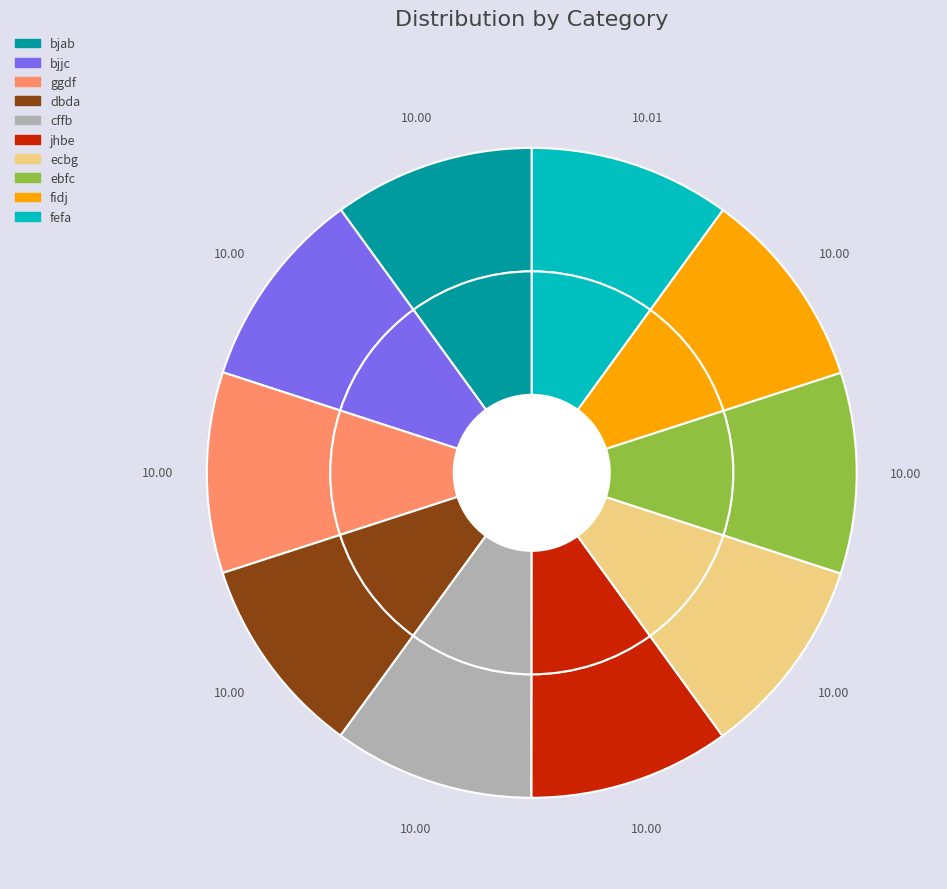

Is it true that cffb is 10% of the pie?

True